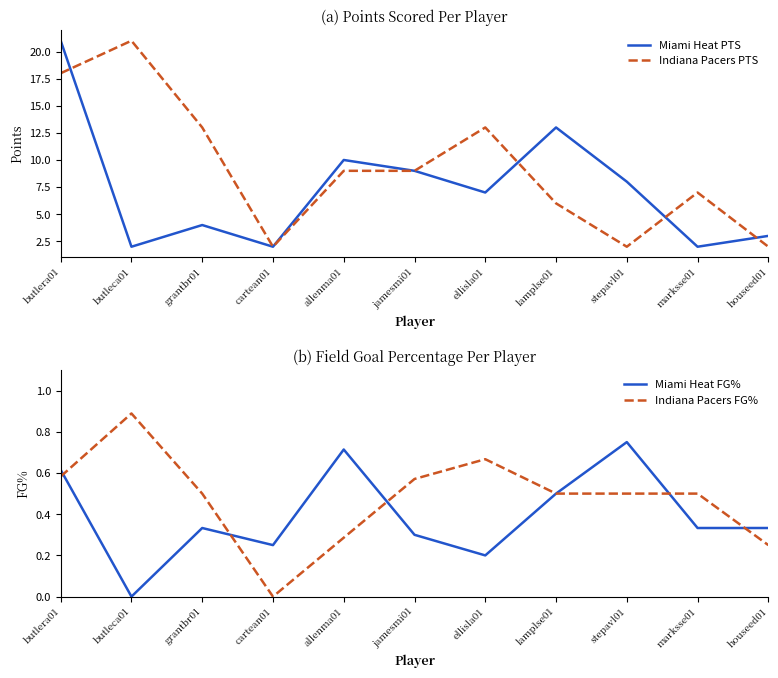

True or false: Miami Heat PTS has more than 2 points higher than both neighbors.

True